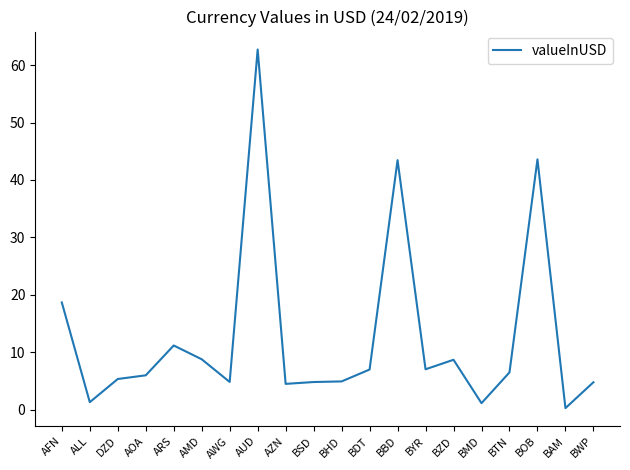

True or false: the data shows 7.0 at BYR.

True